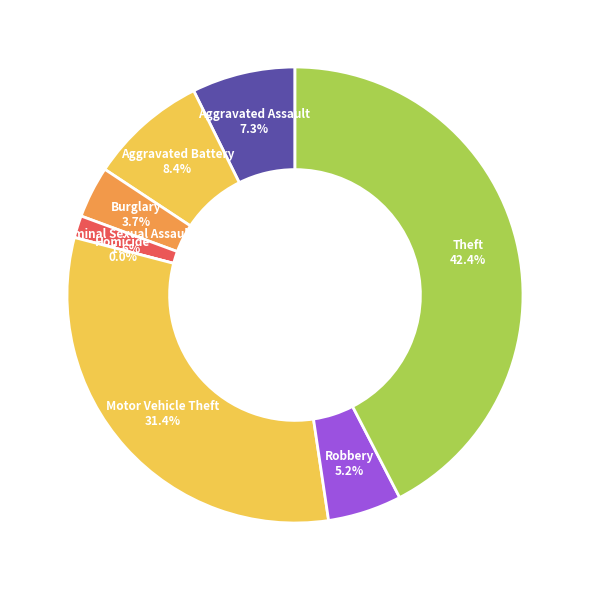

To the nearest percent, what is the difference between the largest and smallest slice percentages?

42%